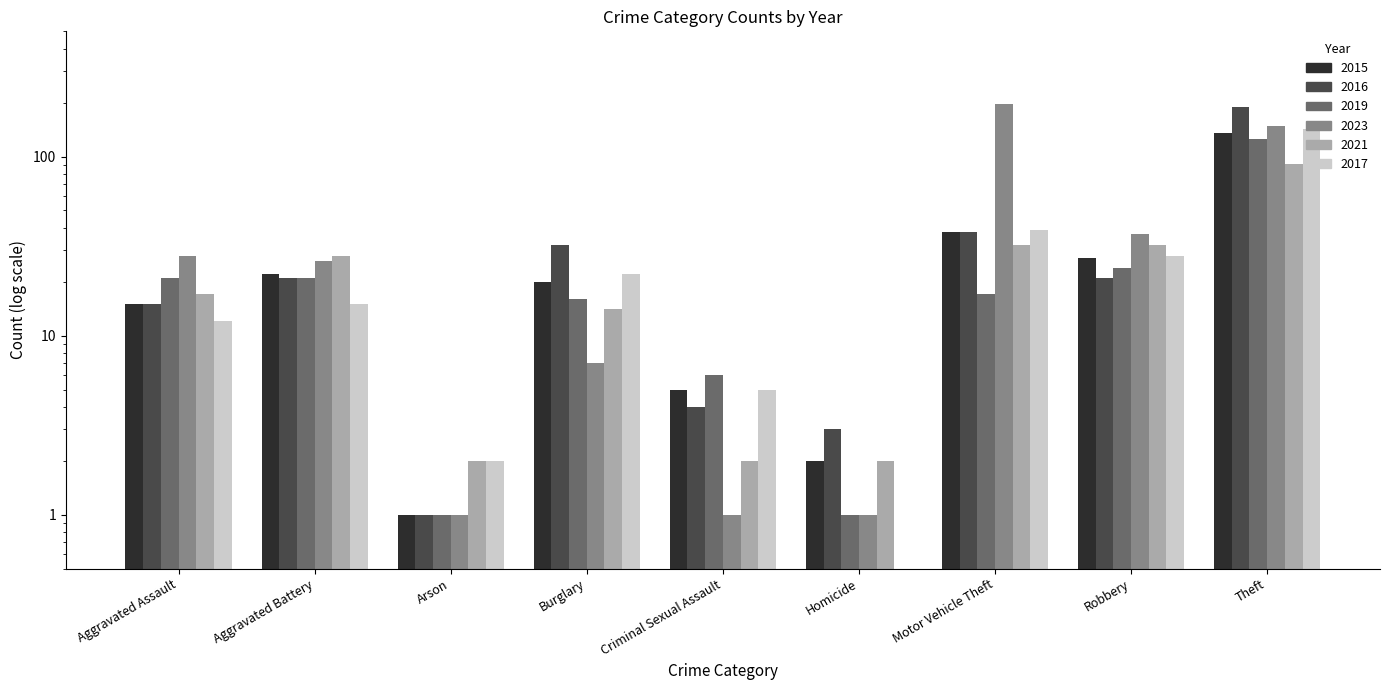

What is the label of the 8th bar from the left?

Robbery